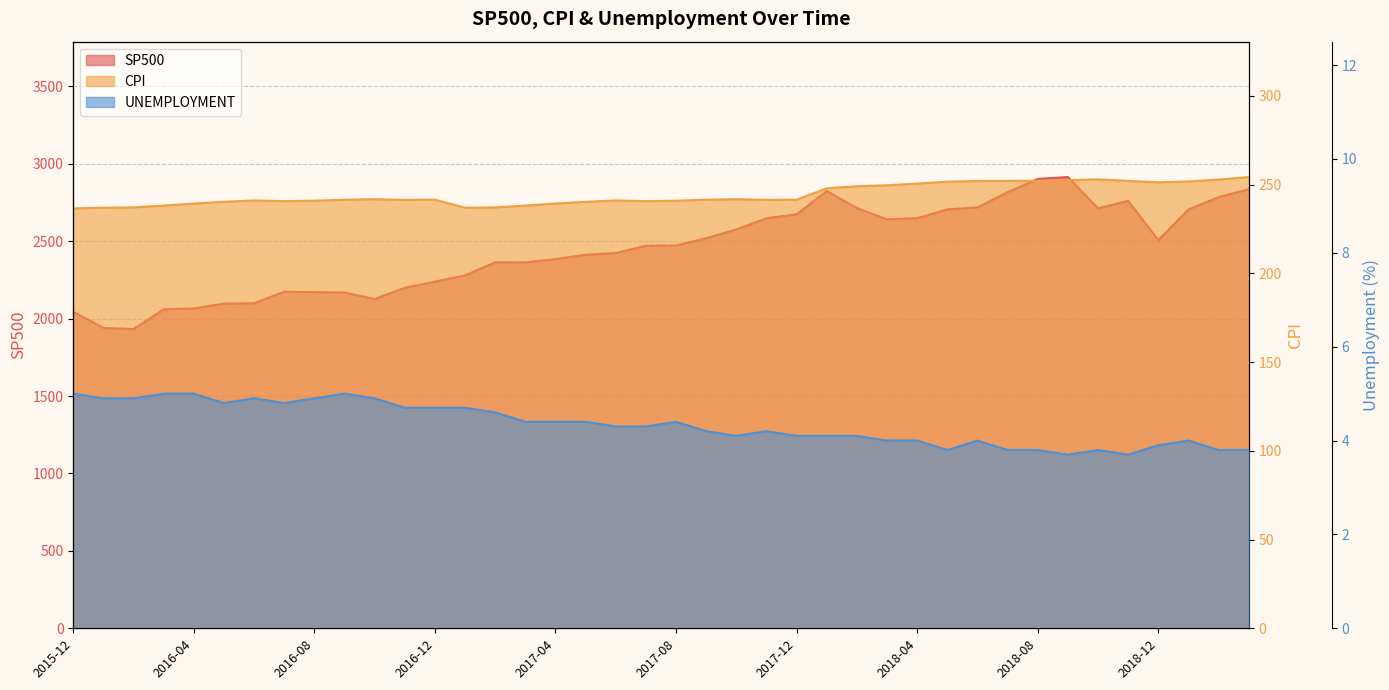

At which category does CPI reach its first local valley?

2016-07